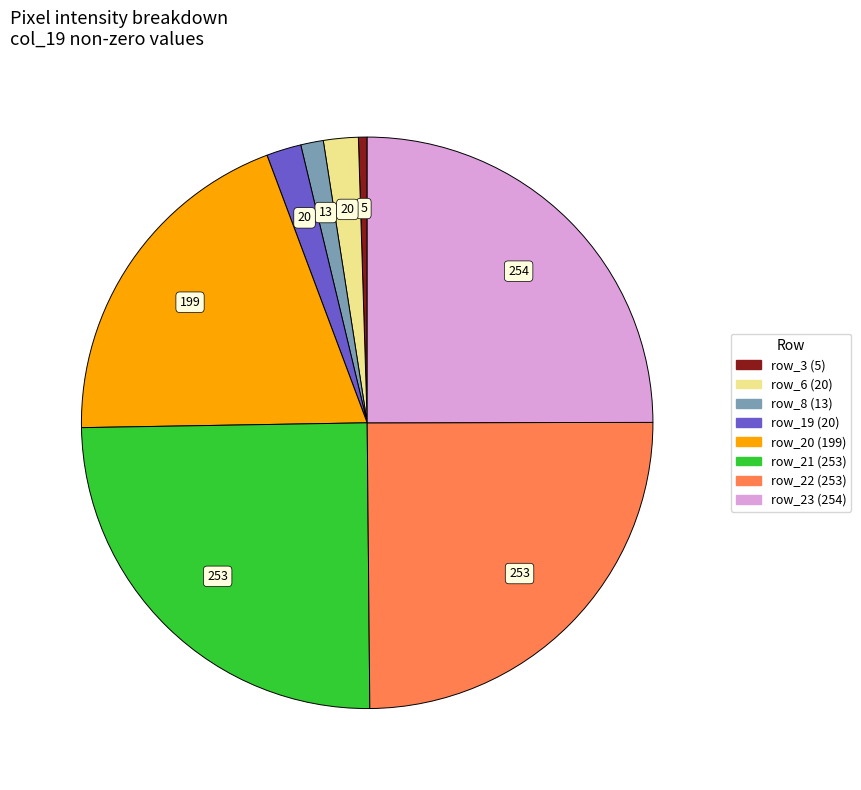

How many slices are in this pie chart?

8